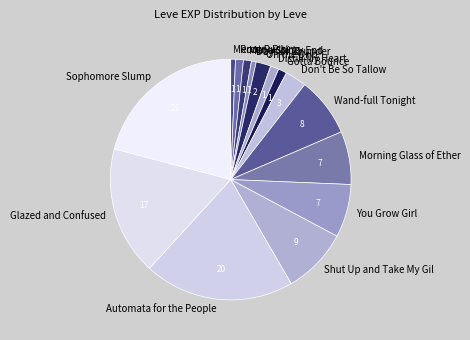

Count the number of slices in the pie.

15